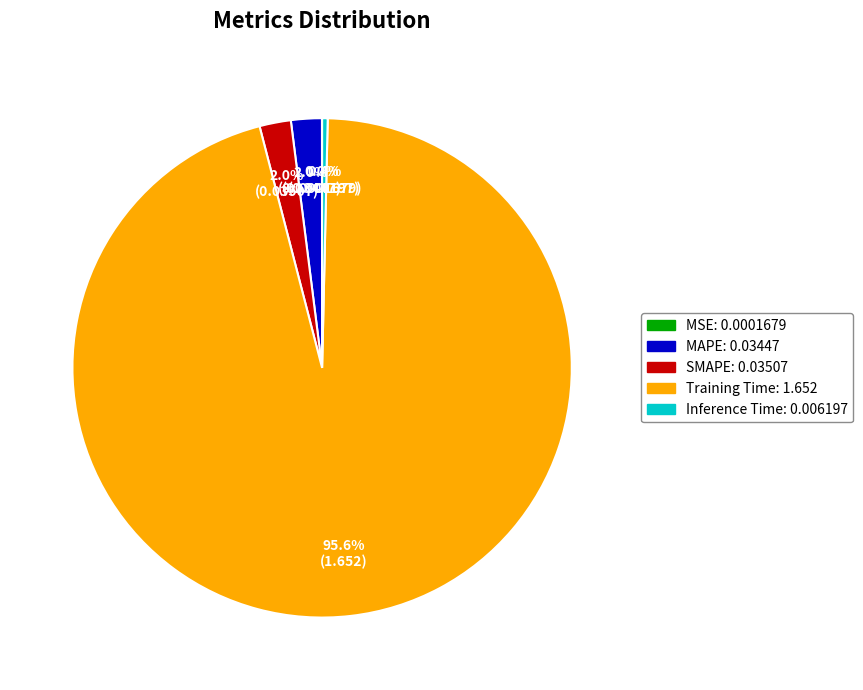

True or false: MAPE accounts for 2% of the total.

True